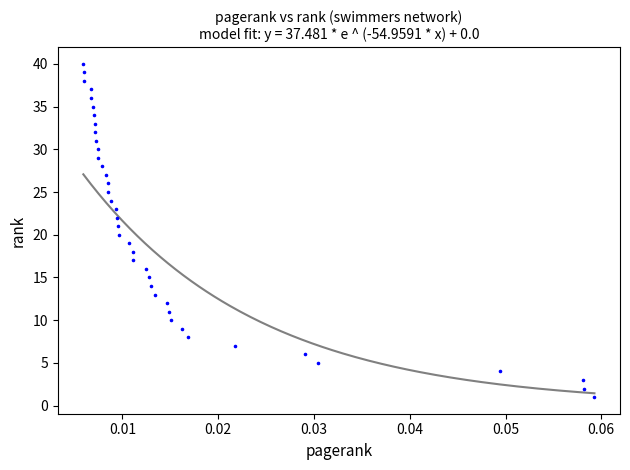

What is the range of Y values (max minus min)?

39